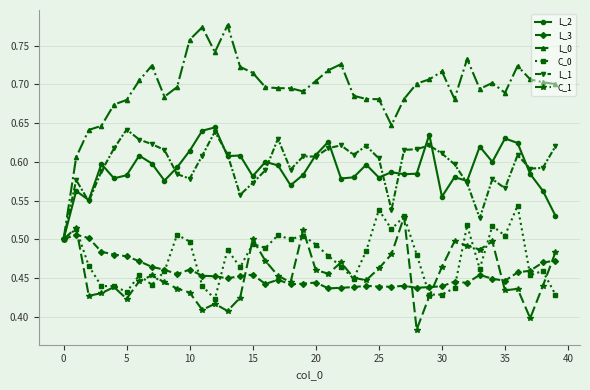

Count the number of data series in this chart.

6